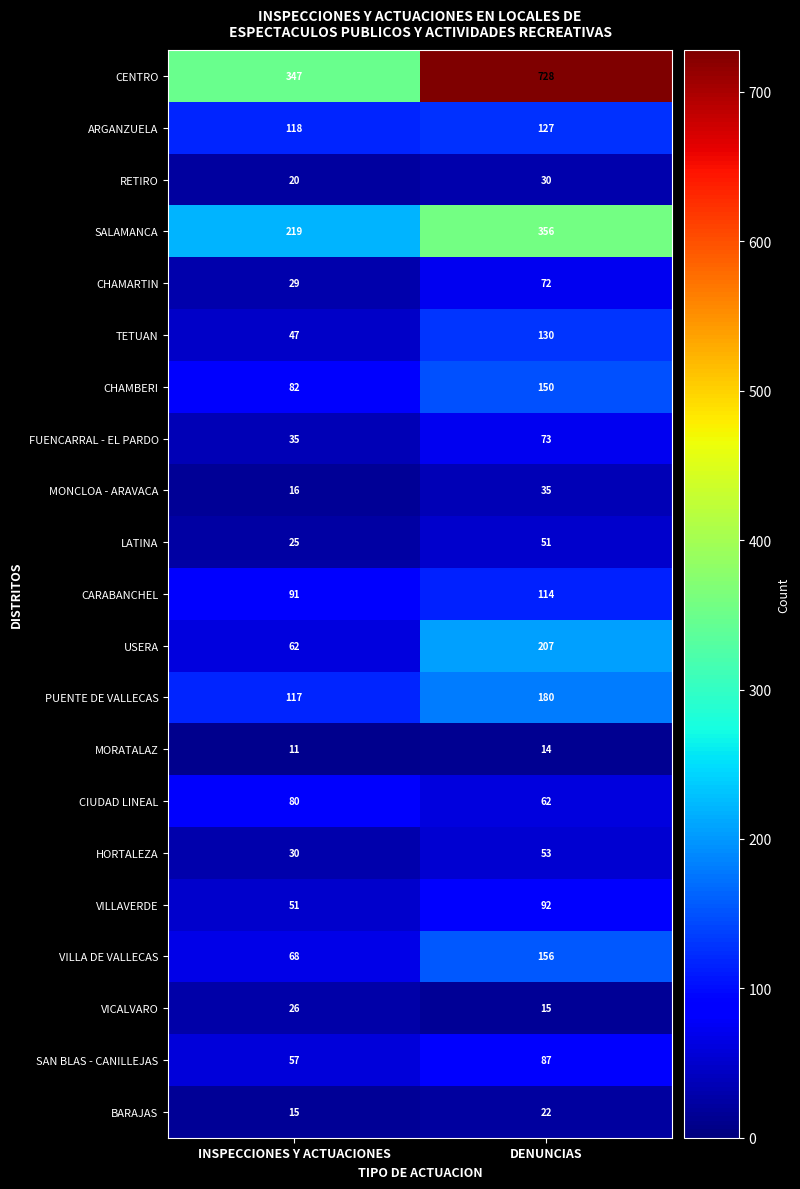

True or false: FUENCARRAL - EL PARDO has a value of 51 at INSPECCIONES Y ACTUACIONES.

False